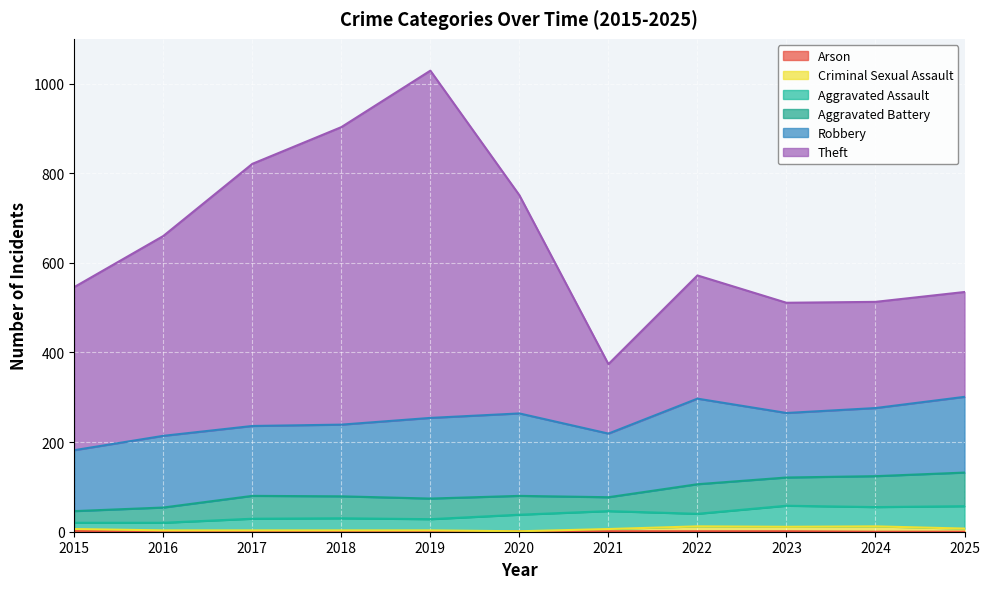

How many data points in Theft are above 572?

5